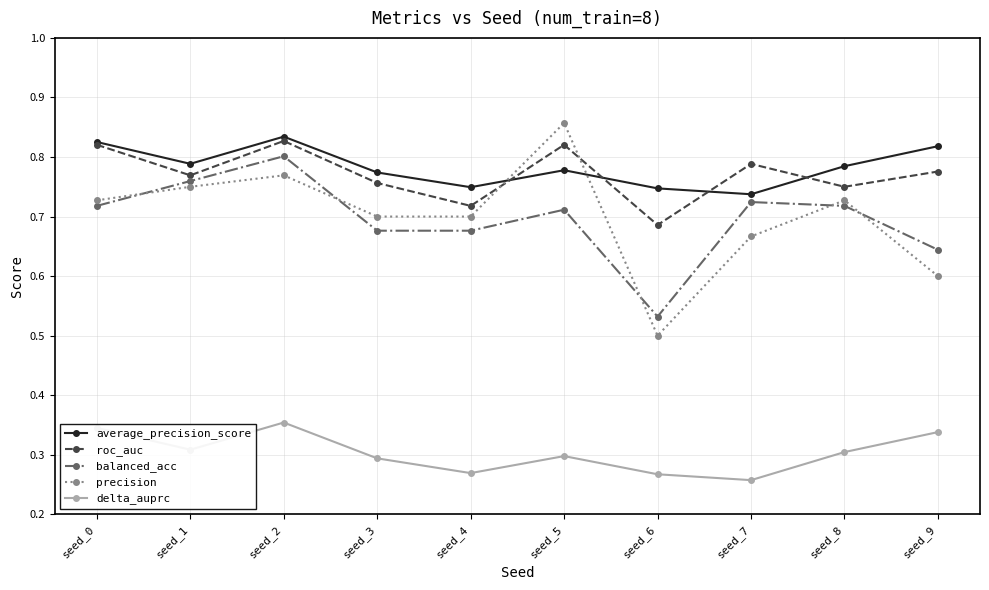

Which category has the lowest value in the roc_auc series?

seed_6